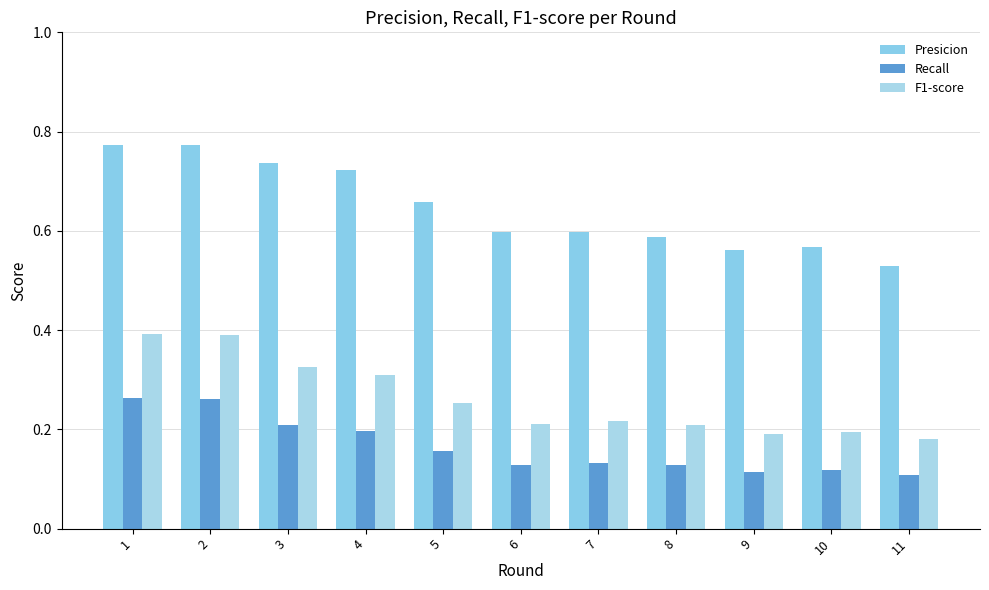

How many bars are there in each group?

3